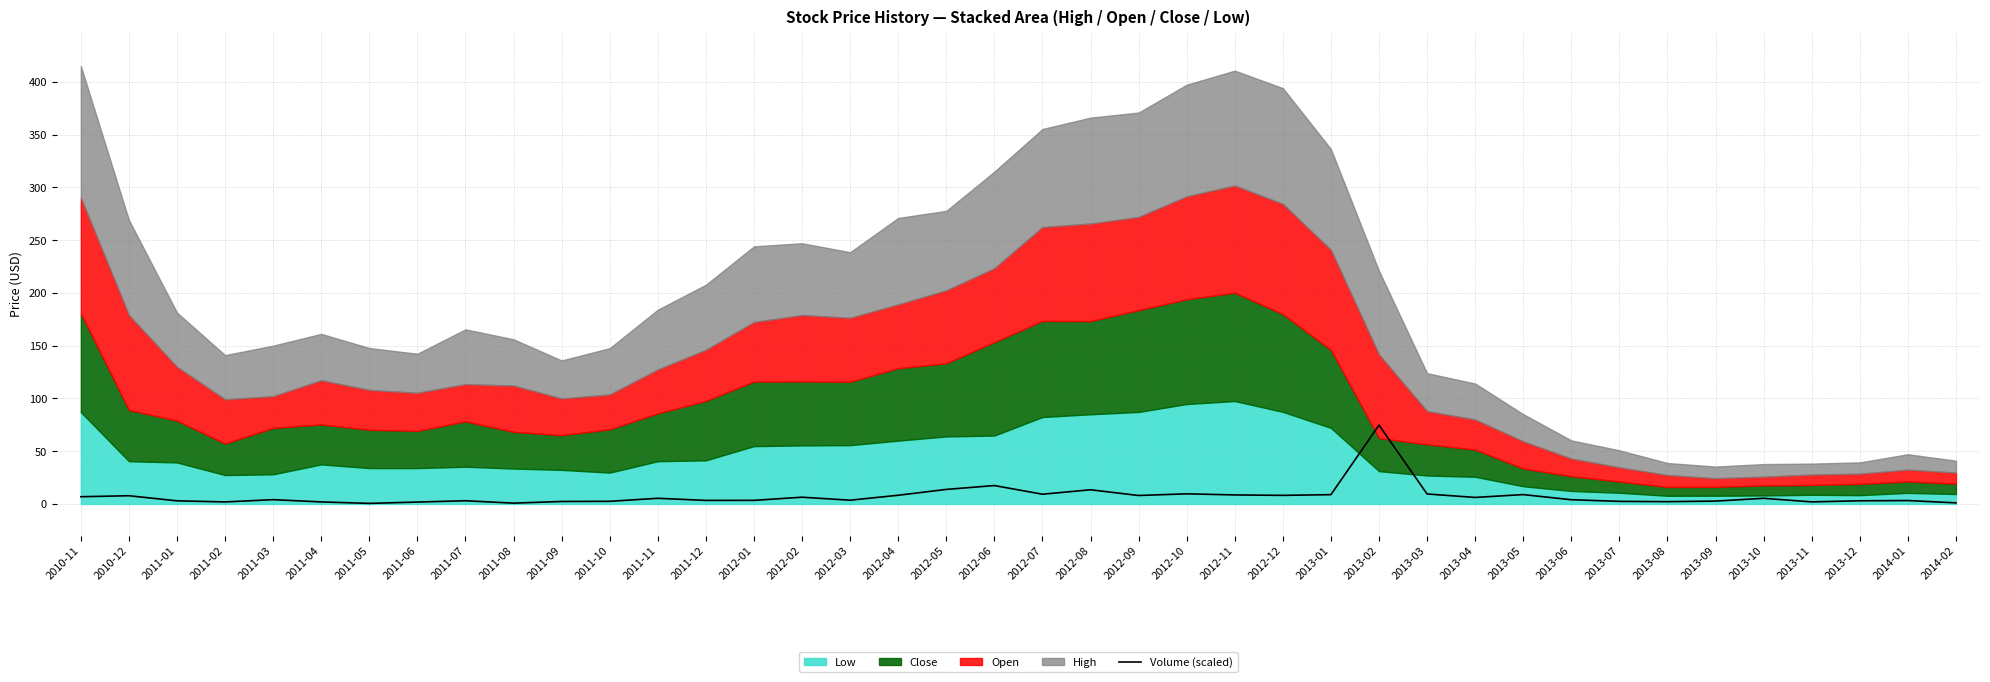

What position from the right is 2013-03?

12